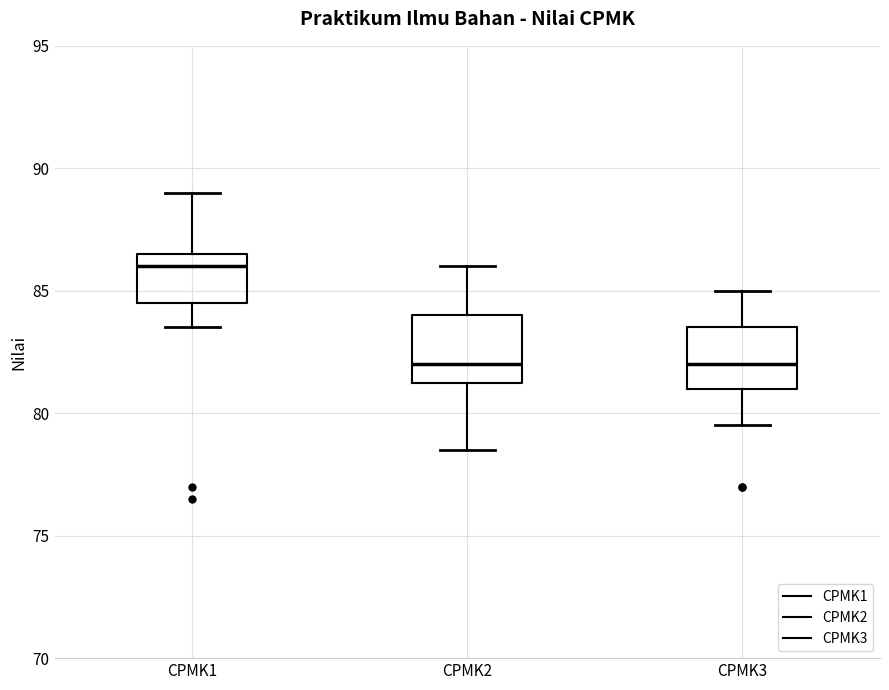

Reading left to right, read every box against the y-axis: the position of its median line, the range the box covers, and the ends of its whiskers. The values are not printed on the chart, so give them approximately, as read against the axis.

CPMK1: median 86.0, box 84.5 to 86.5, whiskers 83.5 to 89.0
CPMK2: median 82.0, box 81.5 to 84.0, whiskers 78.5 to 86.0
CPMK3: median 82.0, box 81.0 to 83.5, whiskers 79.5 to 85.0